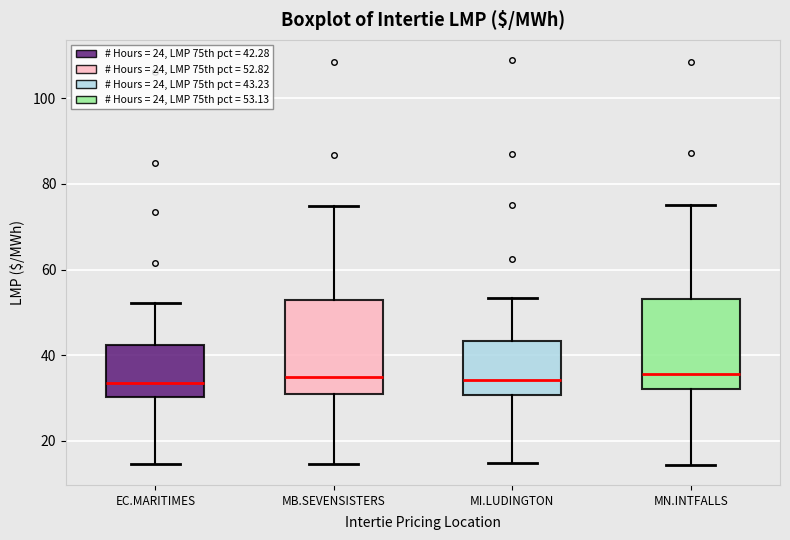

Reading left to right, read every box against the y-axis: the position of its median line, the range the box covers, and the ends of its whiskers. The values are not printed on the chart, so give them approximately, as read against the axis.

EC.MARITIMES: median 34, box 30 to 42, whiskers 14 to 52
MB.SEVENSISTERS: median 34, box 32 to 52, whiskers 14 to 74
MI.LUDINGTON: median 34, box 30 to 44, whiskers 14 to 54
MN.INTFALLS: median 36, box 32 to 54, whiskers 14 to 76